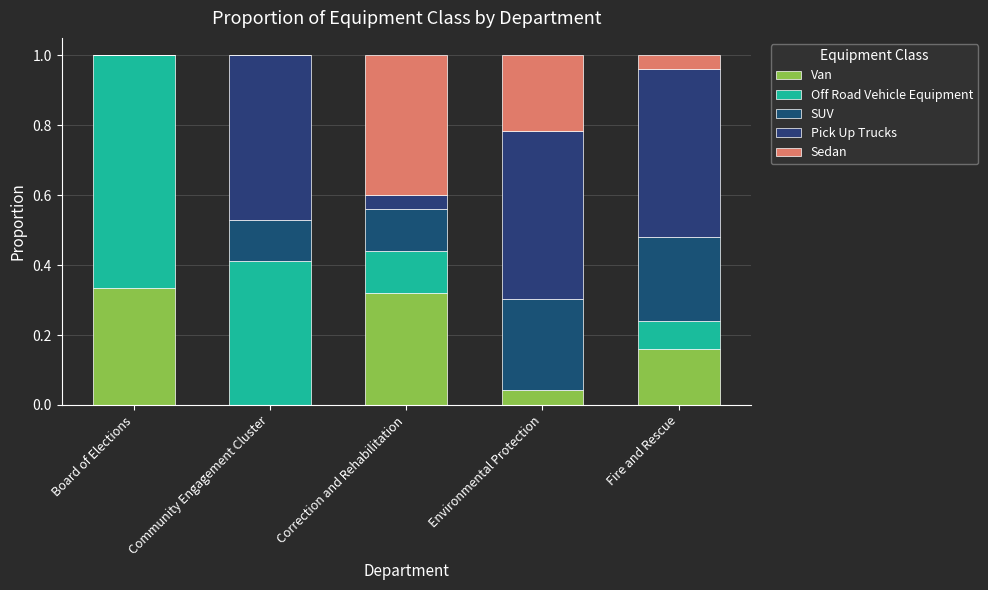

How many distinct data groups are displayed?

5